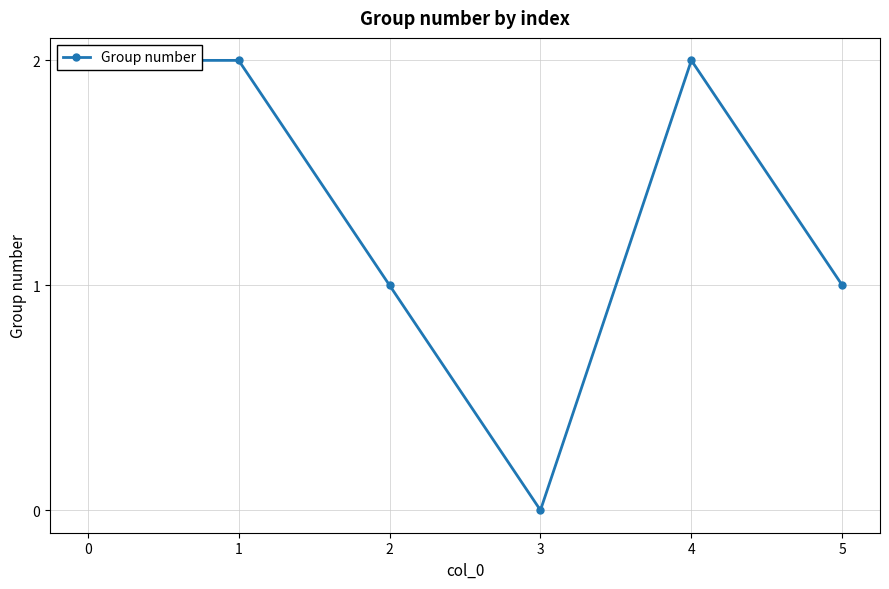

At which label is the value closest to 1?

2